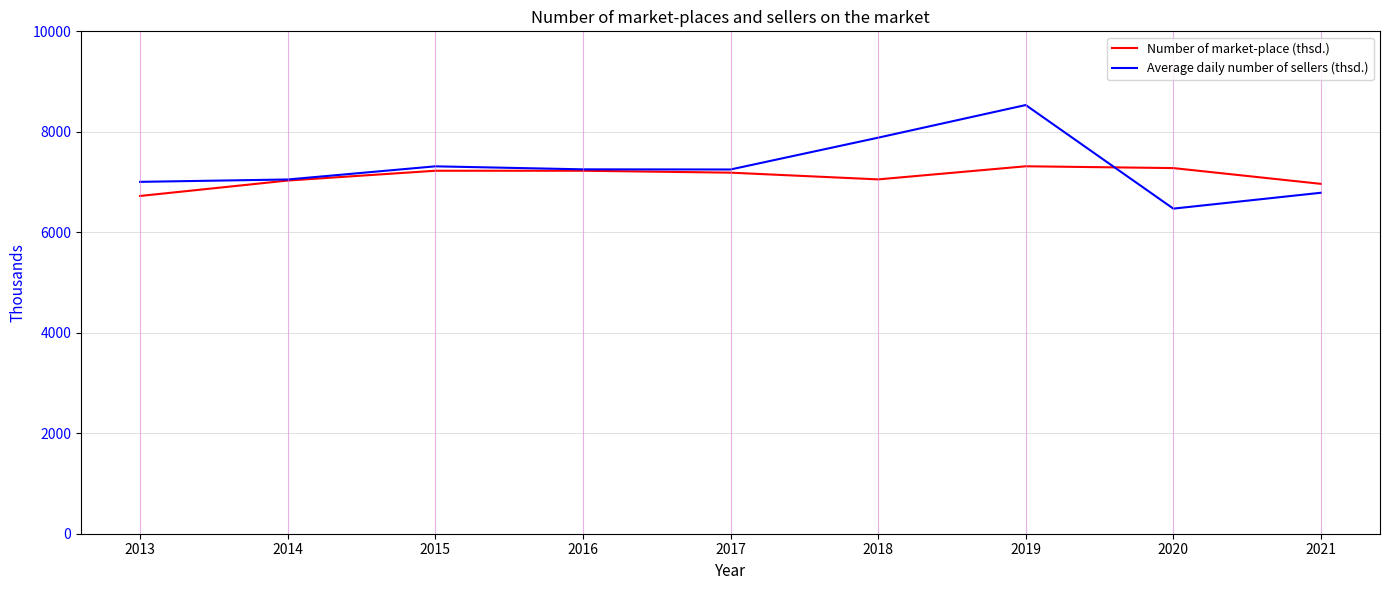

How many lines are shown in the chart?

2